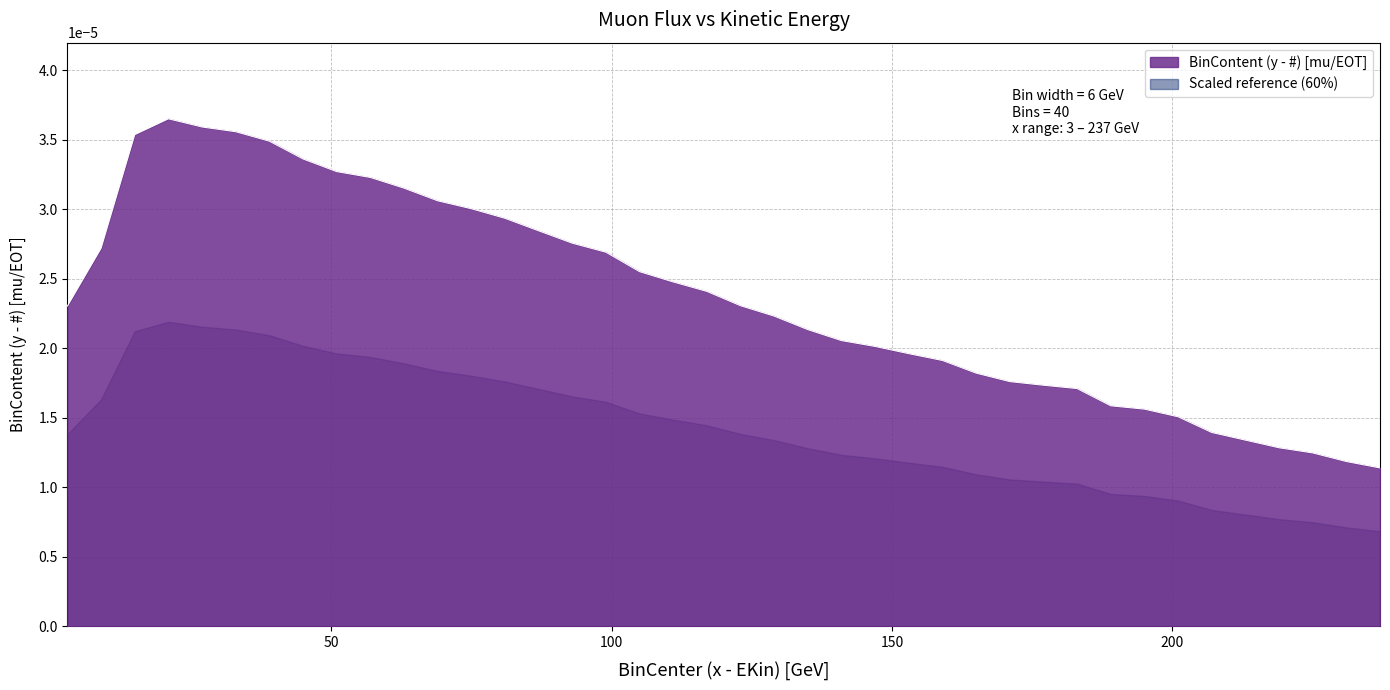

List the labels in order of value, largest first.

21, 27, 33, 15, 39, 45, 51, 57, 63, 69, 75, 81, 87, 93, 9, 99, 105, 111, 117, 123, 3, 129, 135, 141, 147, 153, 159, 165, 171, 177, 183, 189, 195, 201, 207, 213, 219, 225, 231, 237